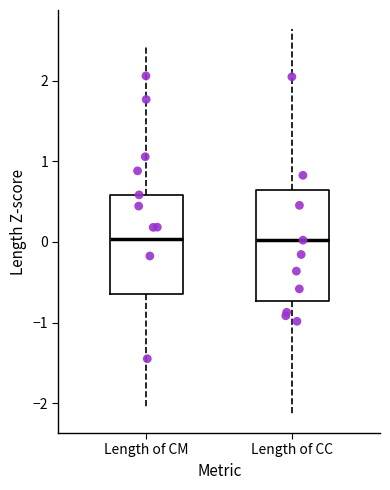

Reading left to right, read every box against the y-axis: the position of its median line, the range the box covers, and the ends of its whiskers. The values are not printed on the chart, so give them approximately, as read against the axis.

Length of CM: median 0.0, box -0.6 to 0.6, whiskers -2.0 to 2.4
Length of CC: median 0.0, box -0.7 to 0.6, whiskers -2.1 to 2.6